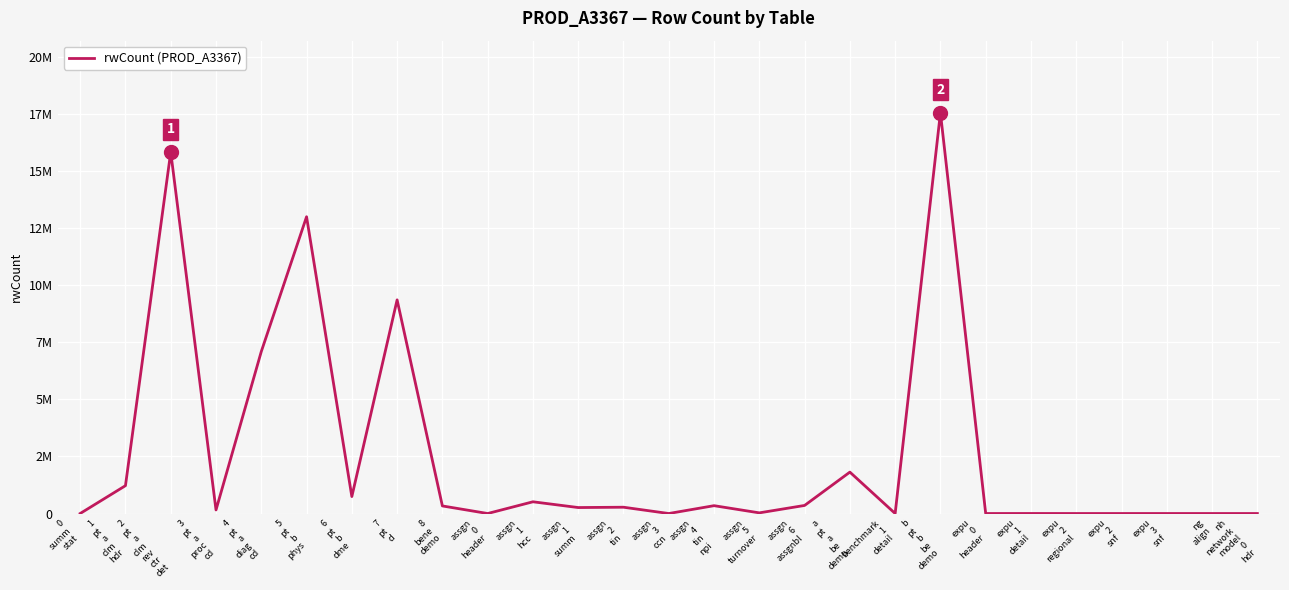

At which category does the data reach its first local peak?

2
pt
a
clm
rev
ctr
det